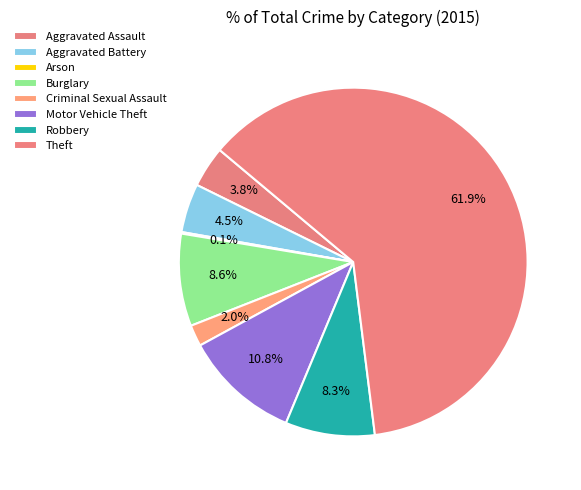

What percentage is the Aggravated Assault slice, to the nearest percent?

4%